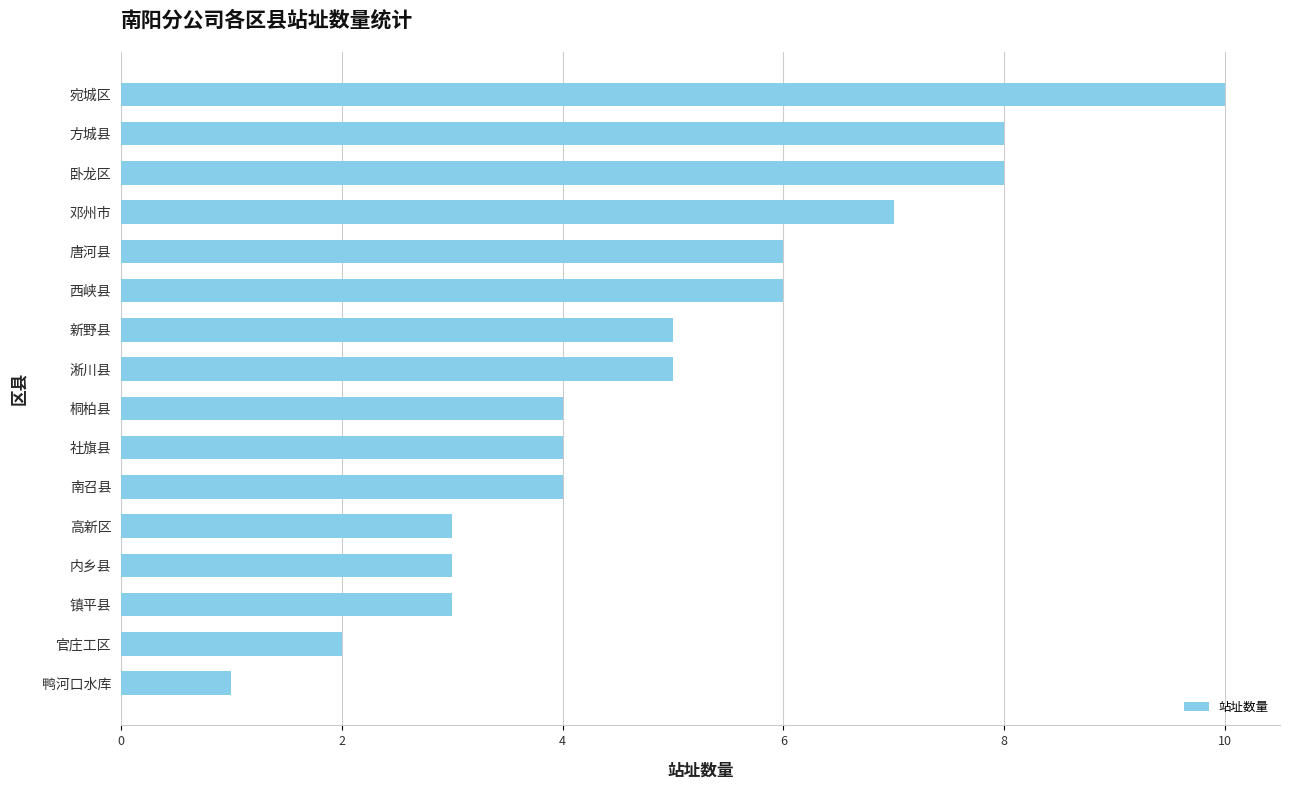

The value at 内乡县 is 5. True or false?

False